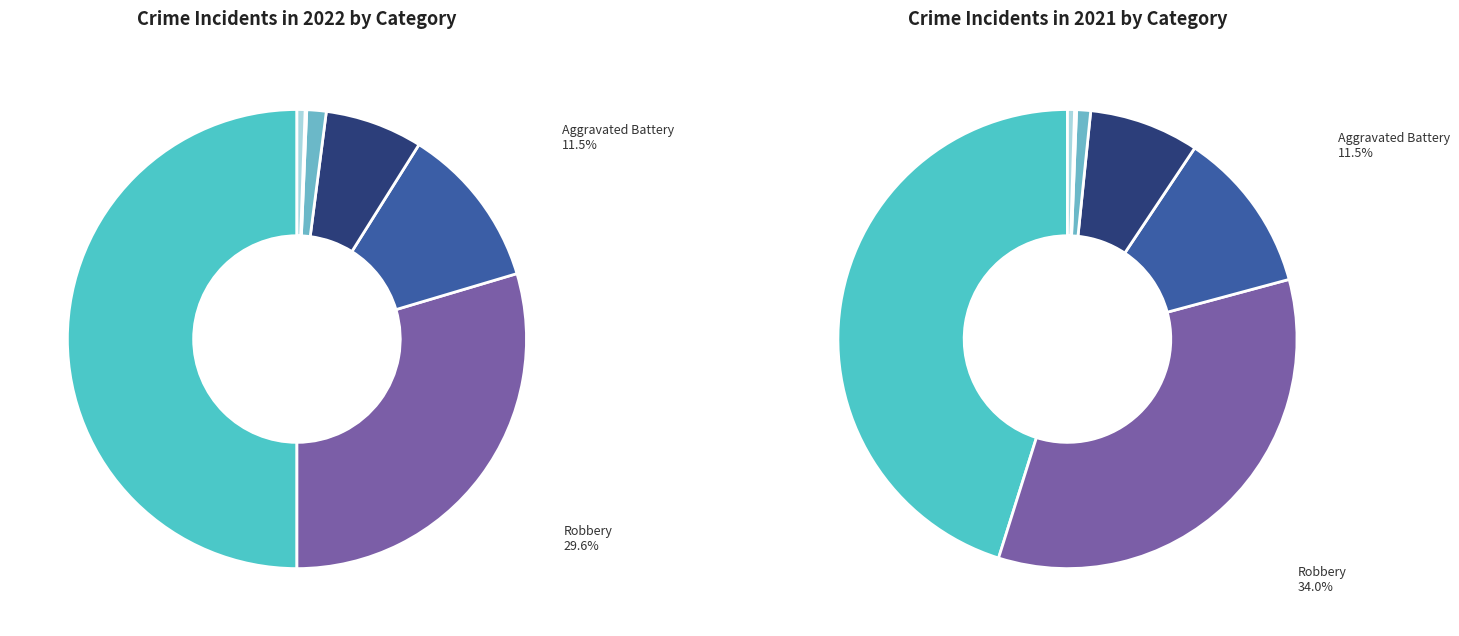

True or false: 2 accounts for 11% of the total.

True